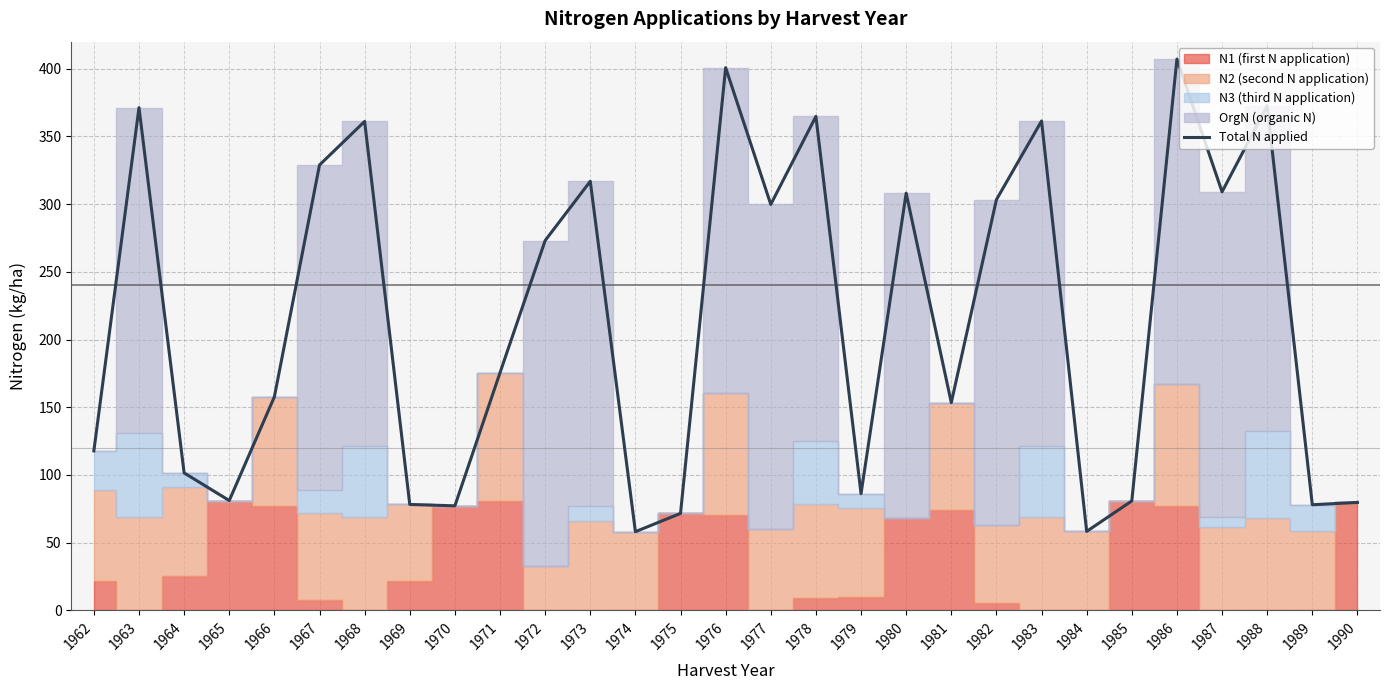

What is the value of the 29th point from the left?

79.7